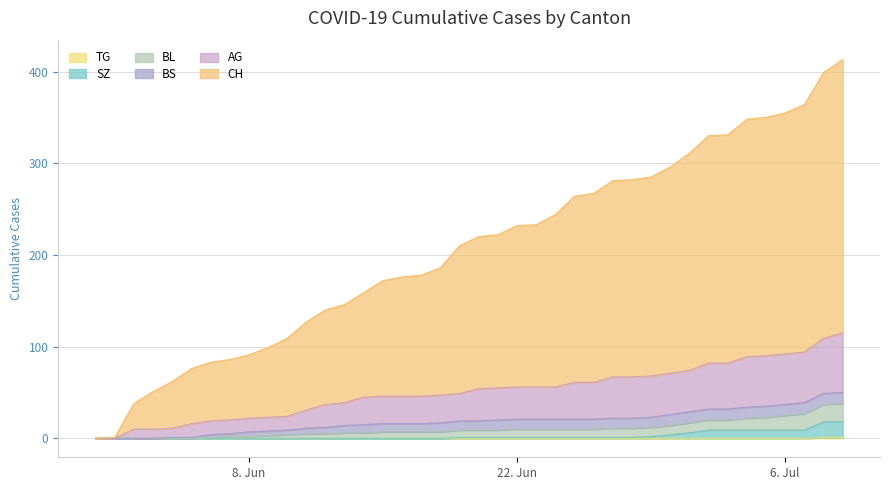

The SZ series shows 0 at 2020-06-06. True or false?

True